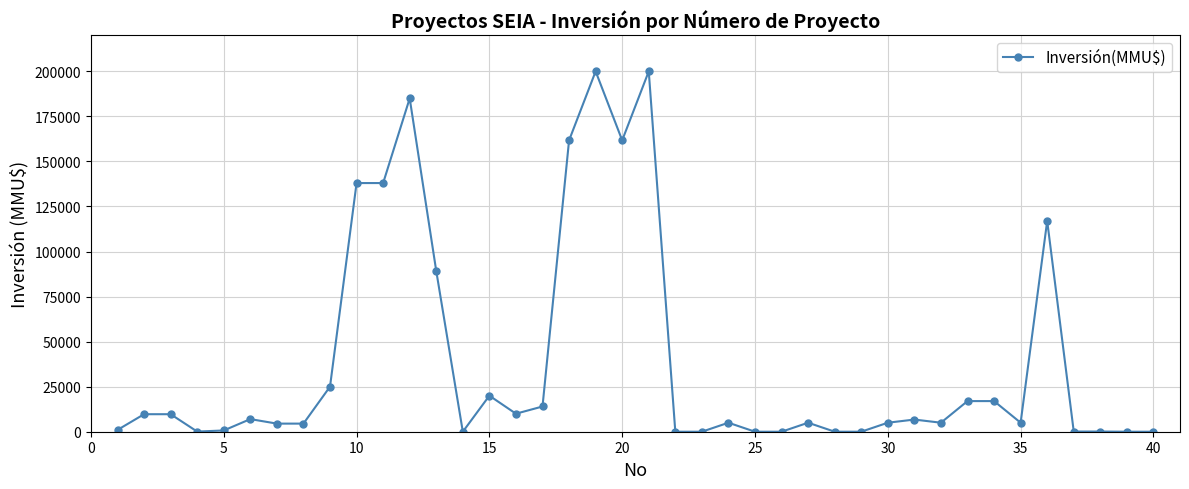

True or false: the data has more than 0 interior local peaks.

True